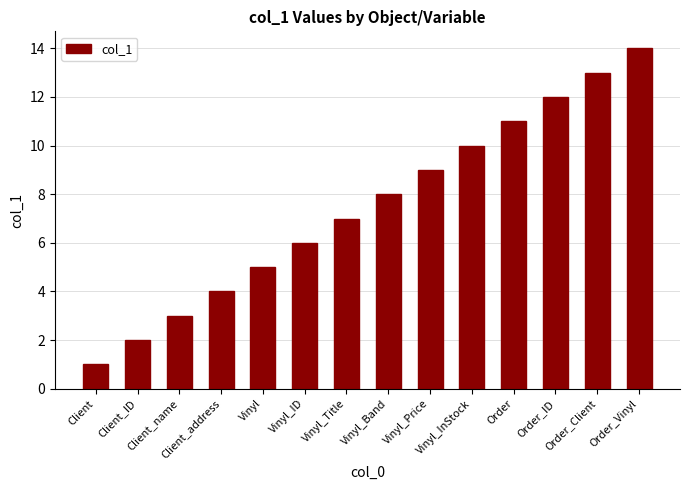

Are the bars horizontal?

No